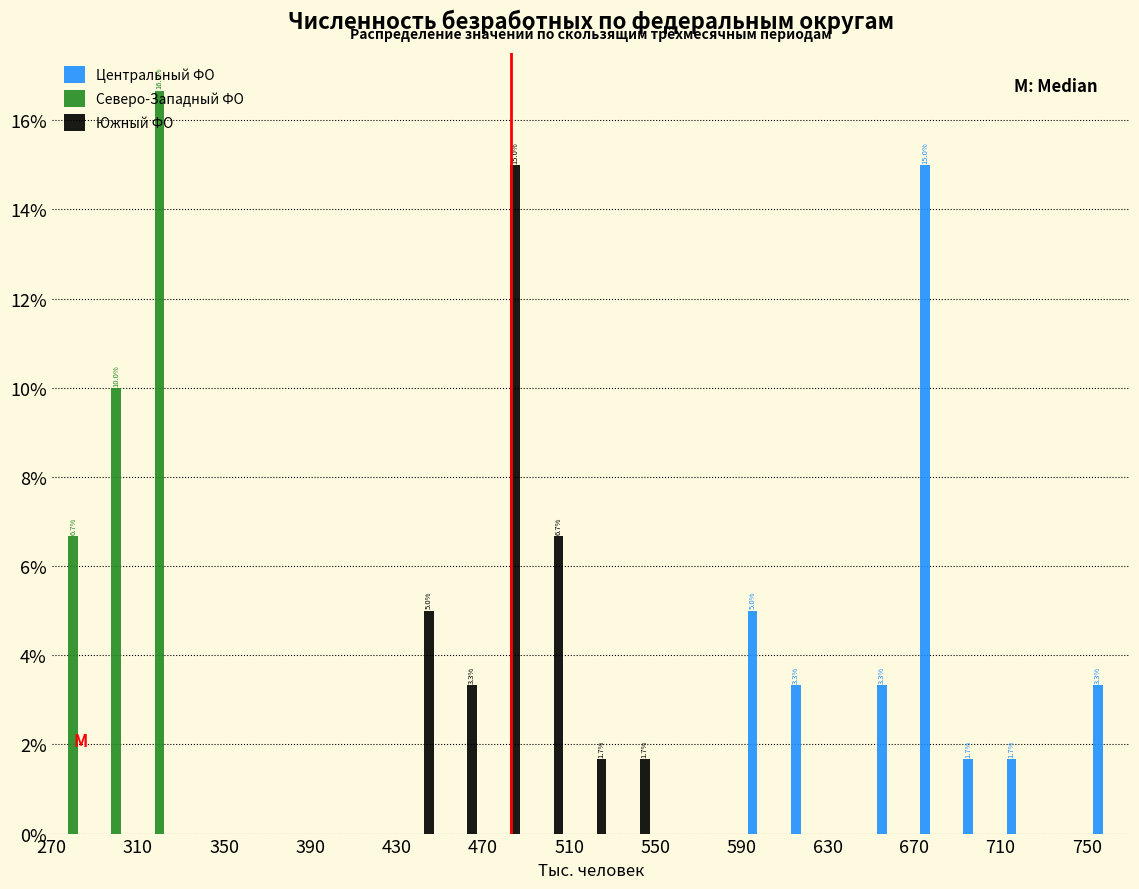

In the Северо-Западный ФО series, which range on the x-axis has the tallest bar?

310 to 330